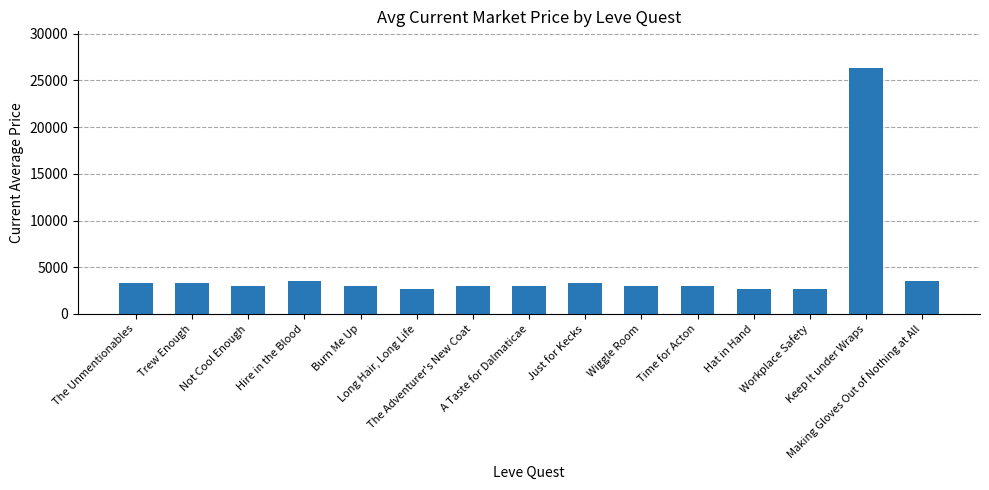

What is the ratio of the value at Wiggle Room to the value at Not Cool Enough?

1.0